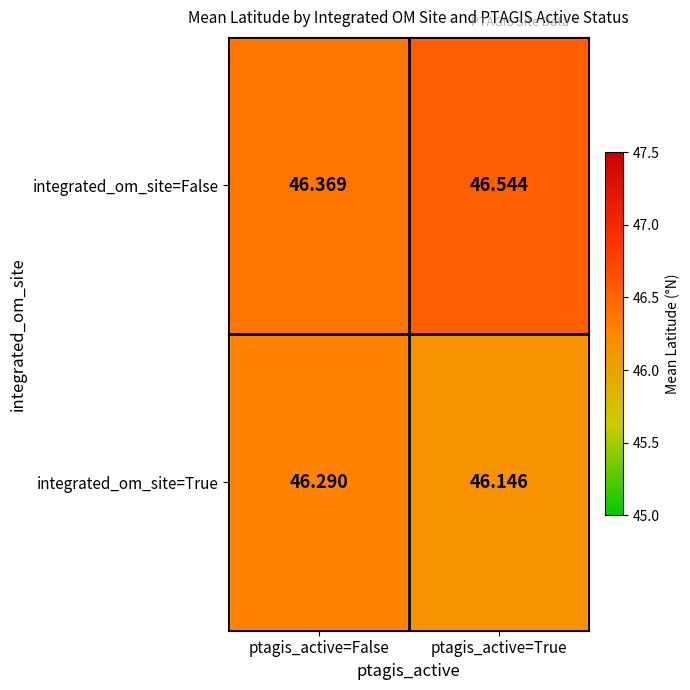

Which series has the largest total across all categories?

integrated_om_site=False